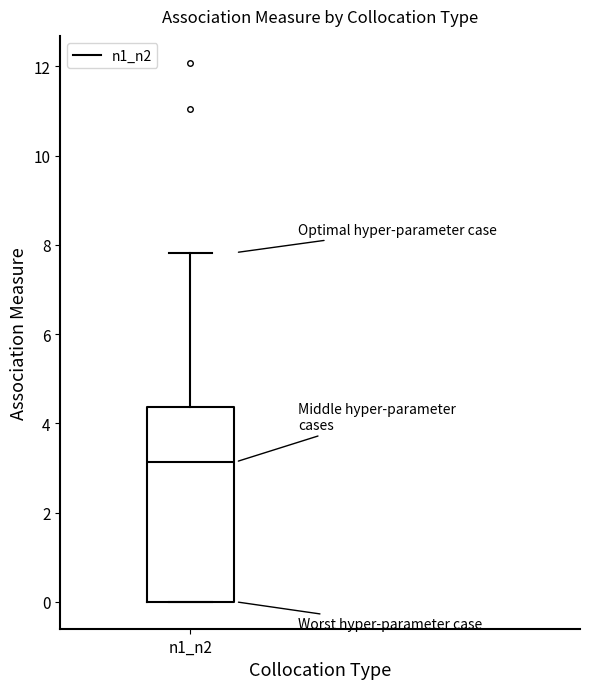

Read this box plot against the y-axis: the position of the median line, the range covered by the box, and the ends of both whiskers. The values are not printed on the chart, so give them approximately, as read against the axis.

median 3.2, box 0.0 to 4.4, whiskers 0.0 to 7.8